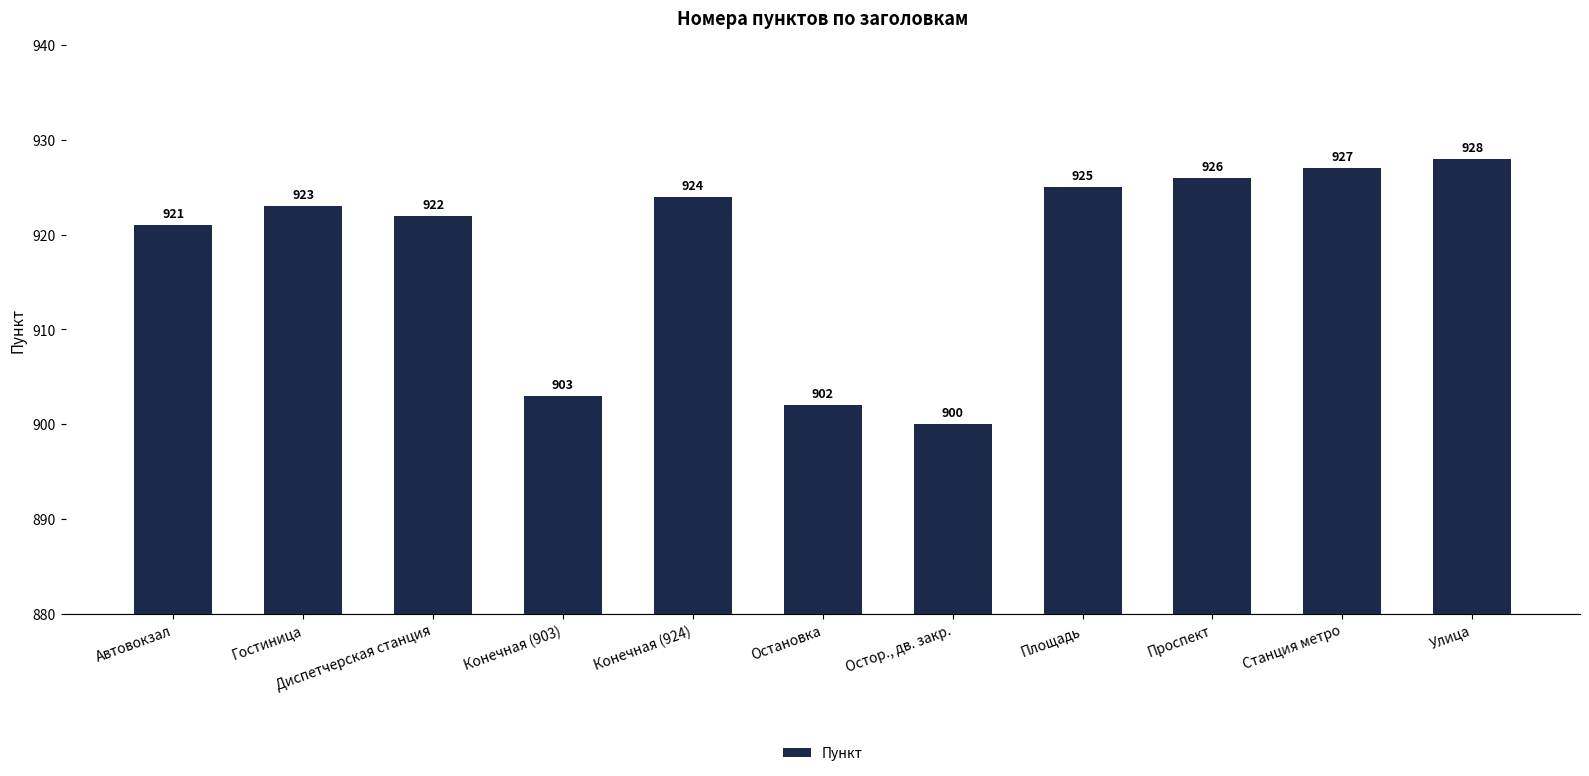

Reading left to right, list all the values displayed in this chart.

921	923	922	903	924	902	900	925	926	927	928